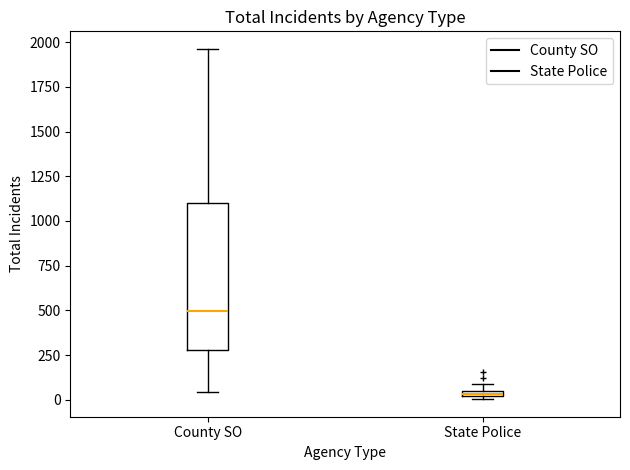

Which box's median line is the highest?

County SO